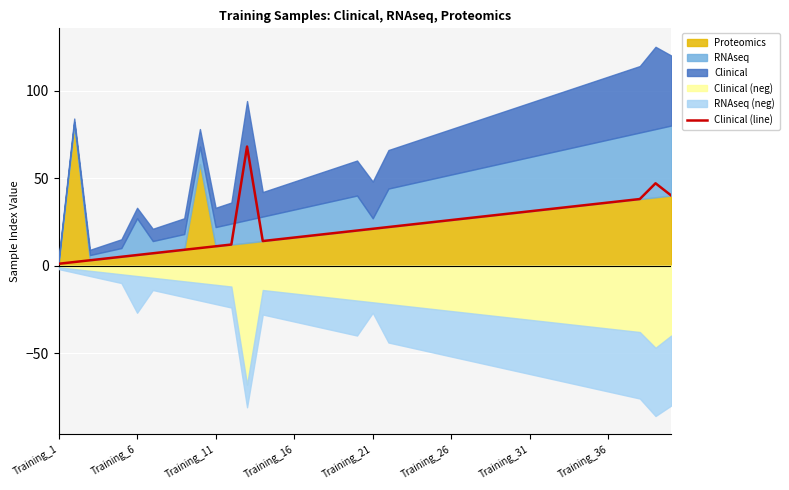

The chart shows a value of 3 at Training_6. True or false?

False